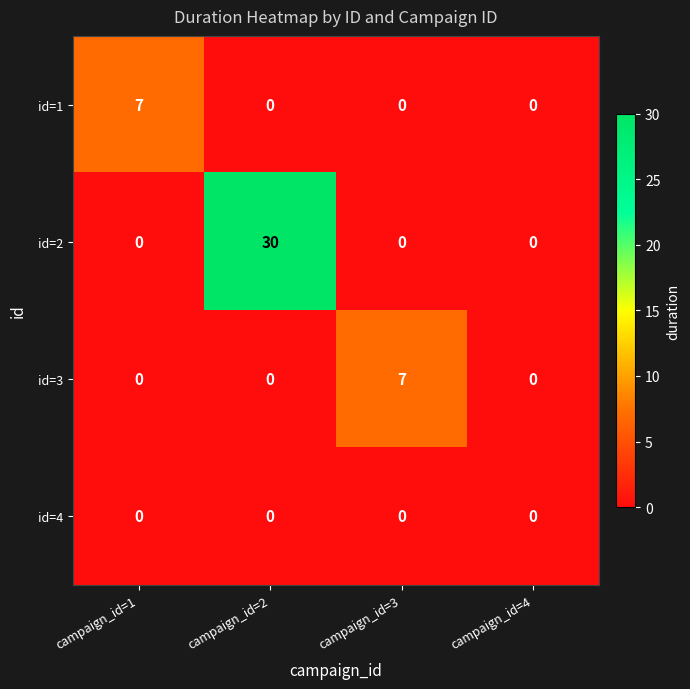

Count the number of data series in this chart.

4